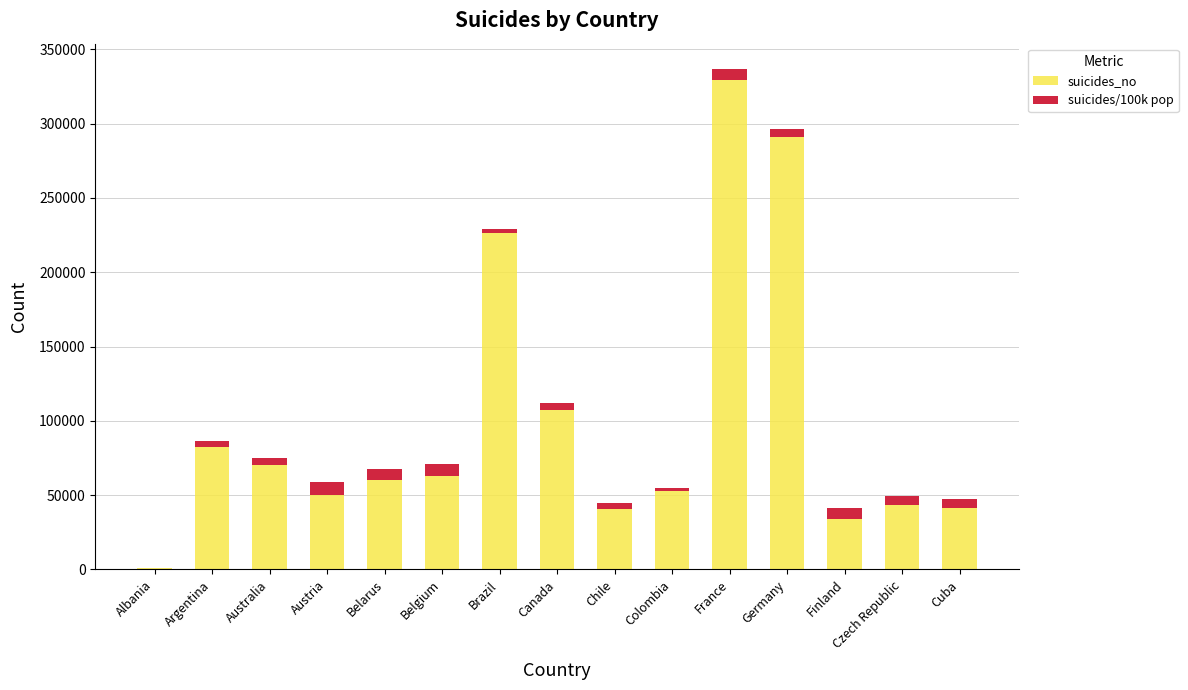

What is the highest value of the suicides_no series?

329127